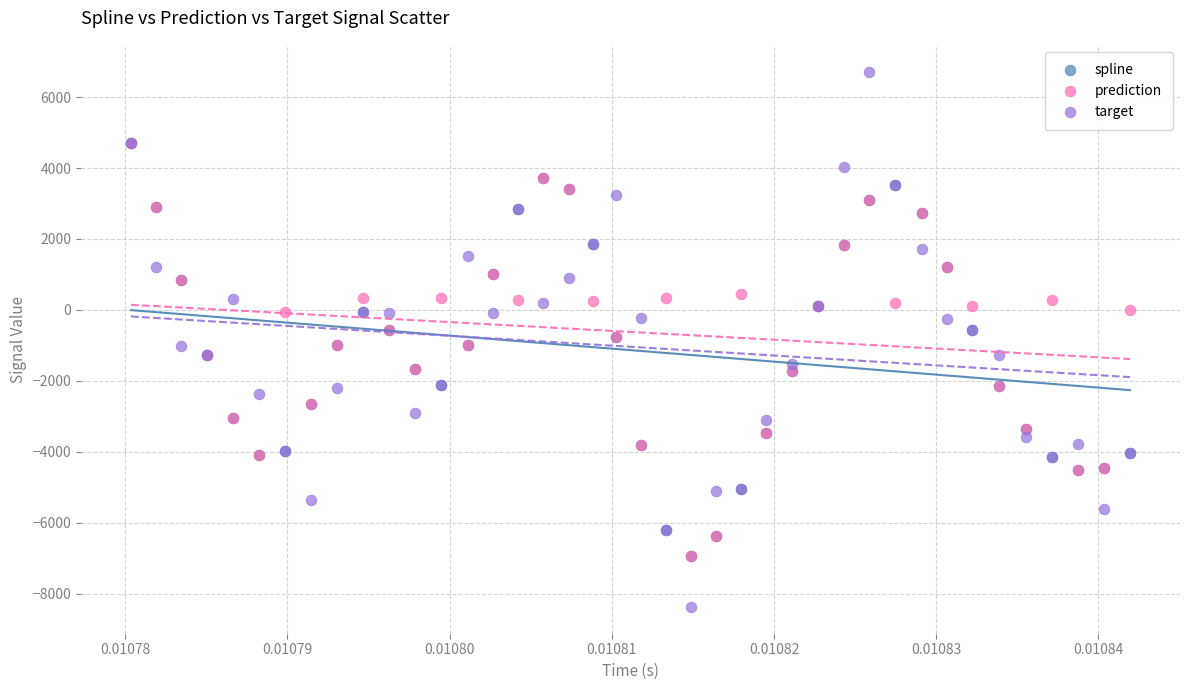

What are all the series names shown in the legend?

spline, prediction, target